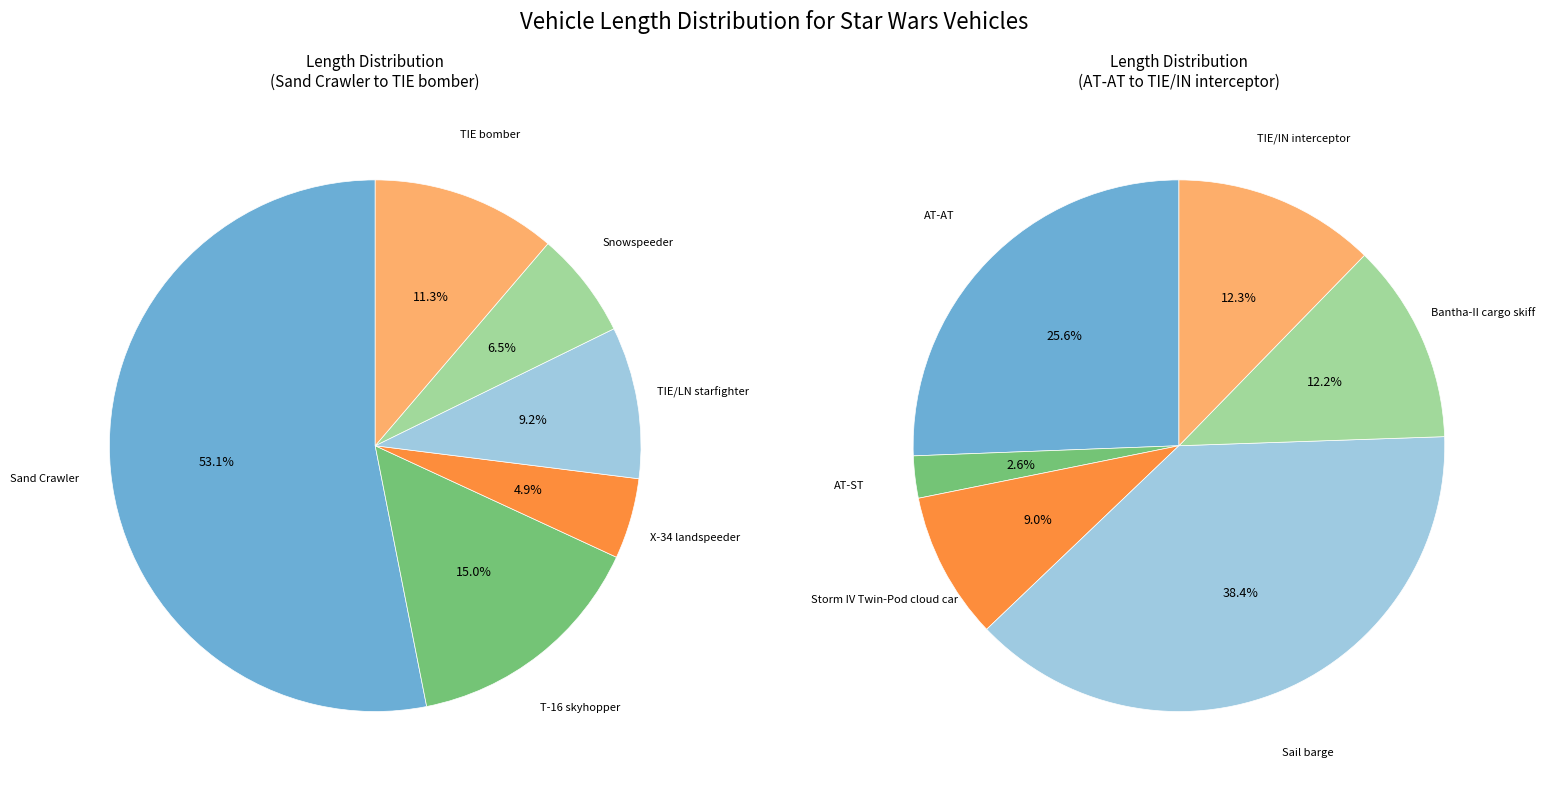

How many slices are in this pie chart?

12